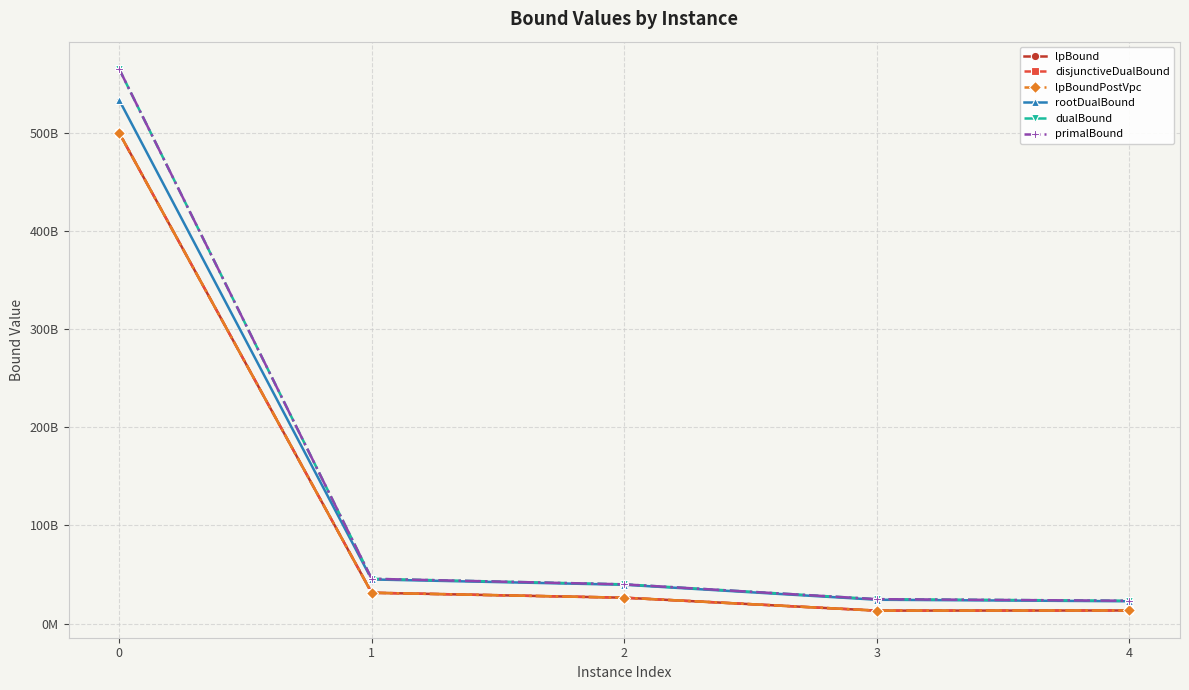

True or false: primalBound and disjunctiveDualBound intersect in this chart.

False